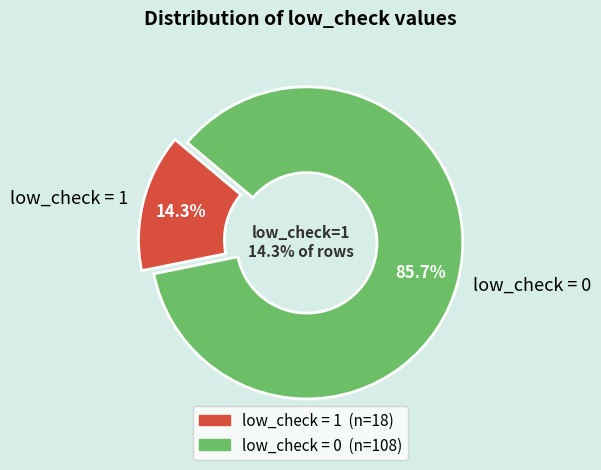

Approximately how many times larger is the value at low_check=0 compared to low_check=1?

6.0